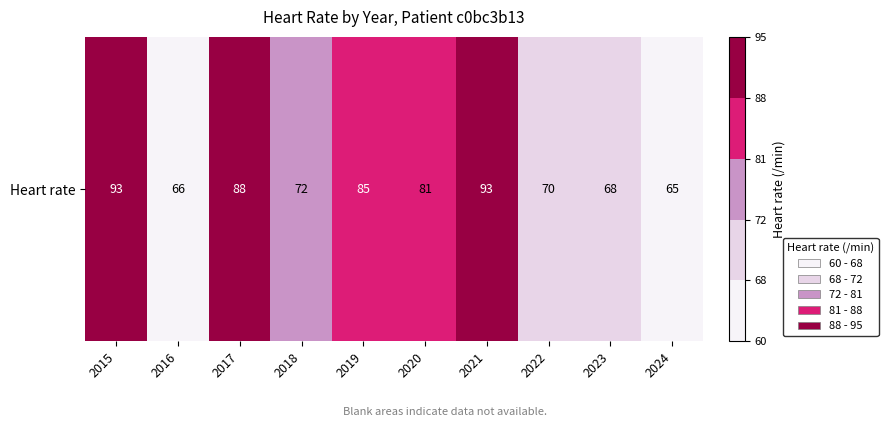

The value at 2023 is 20. True or false?

False